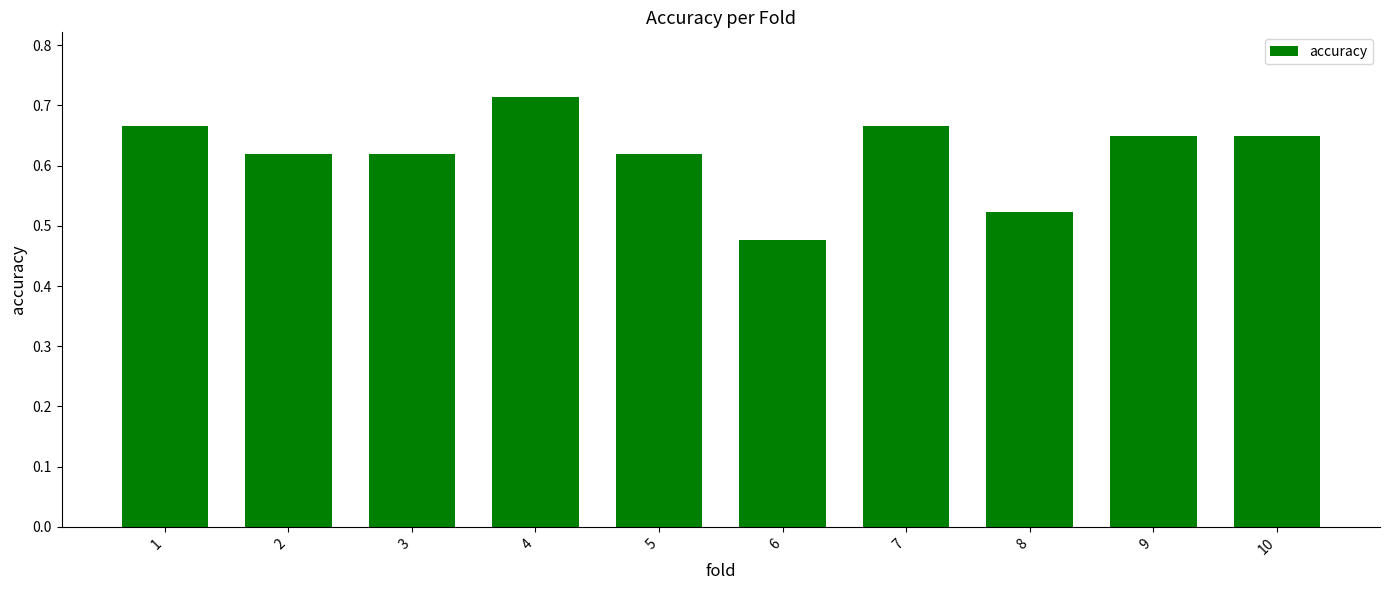

Which has a higher value, 10 or 2?

10